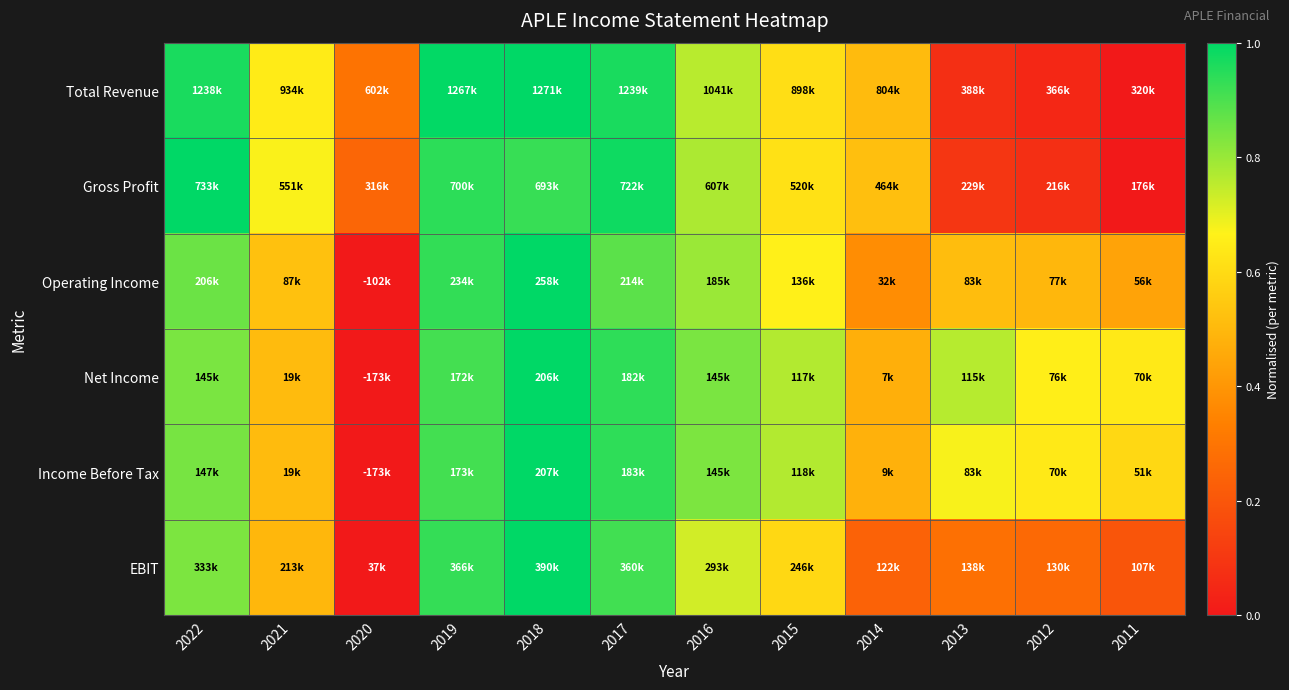

What is the total value across all series at 2013?

2.4